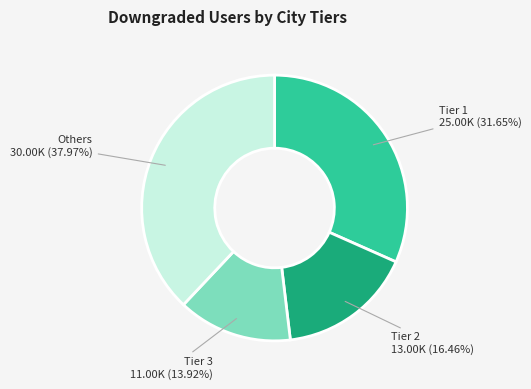

Does Tier 2 account for over 50% of the chart?

No